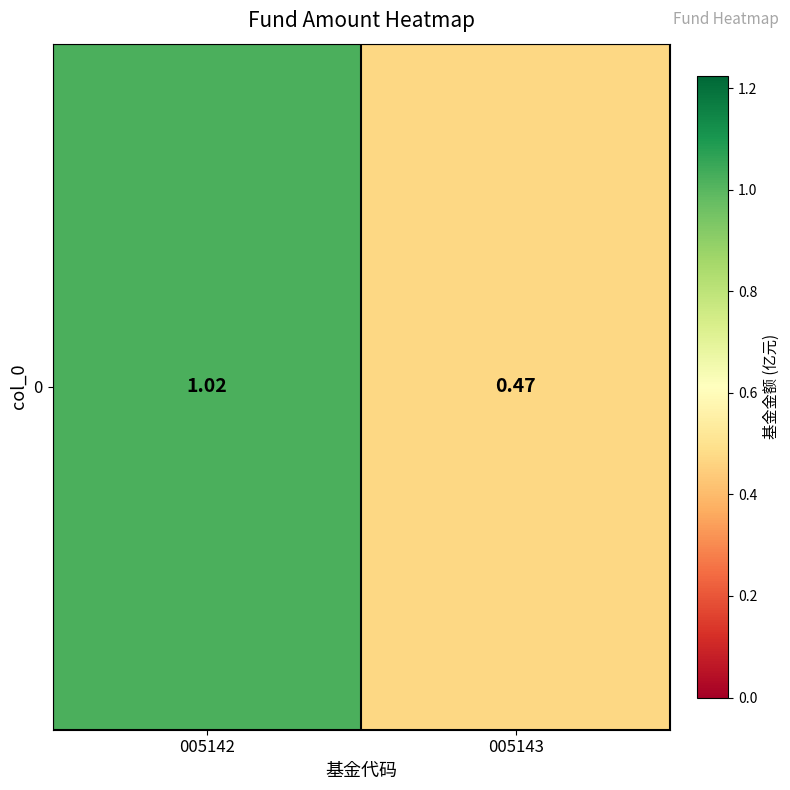

How many series are shown in this chart?

1